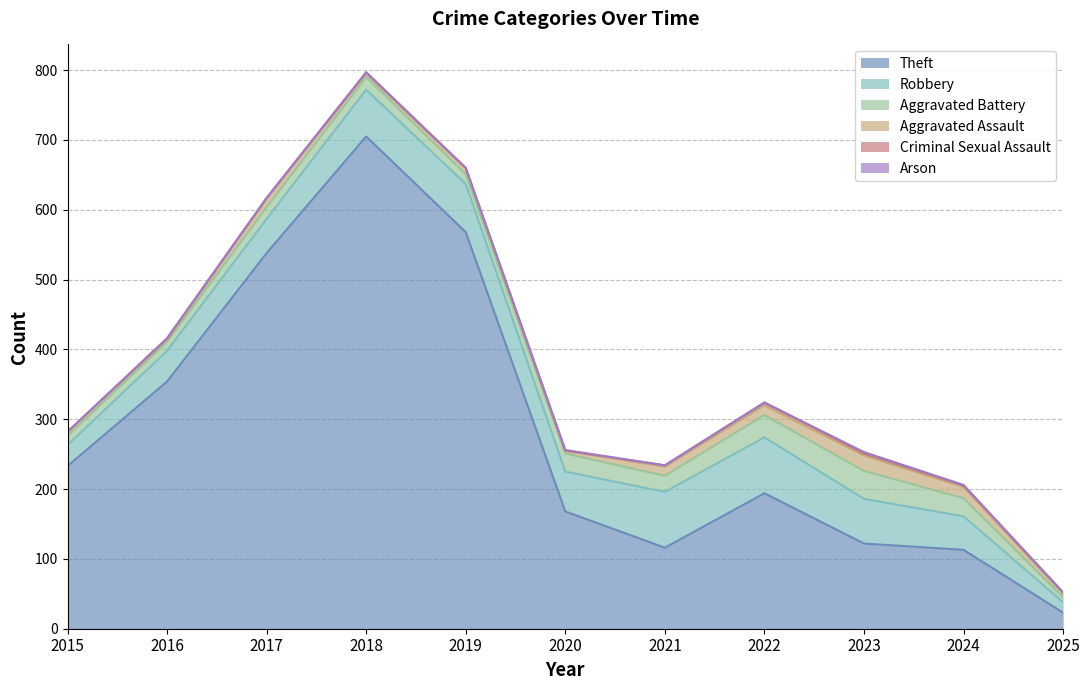

What are all the series names shown in the legend?

Theft, Robbery, Aggravated Battery, Aggravated Assault, Criminal Sexual Assault, Arson